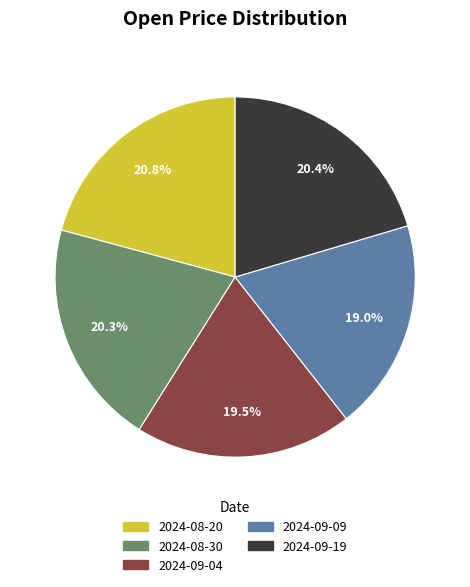

Is there a majority slice in this chart?

No